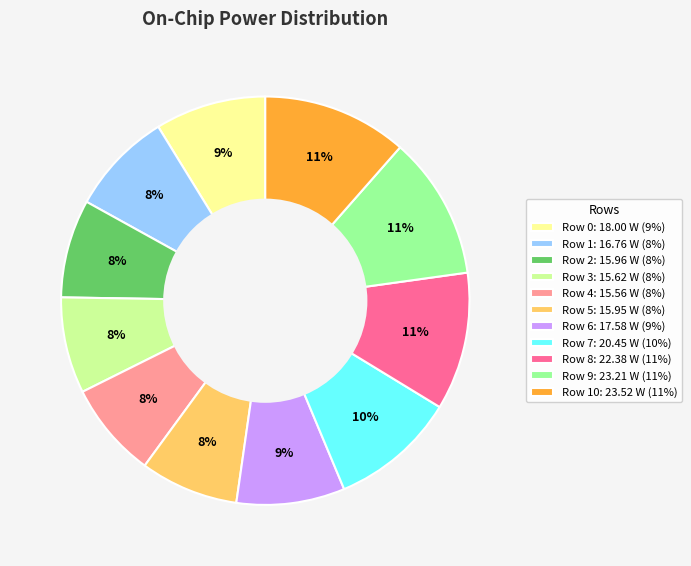

True or false: Row 3: 15.62 W (8%) accounts for 13% of the total.

False